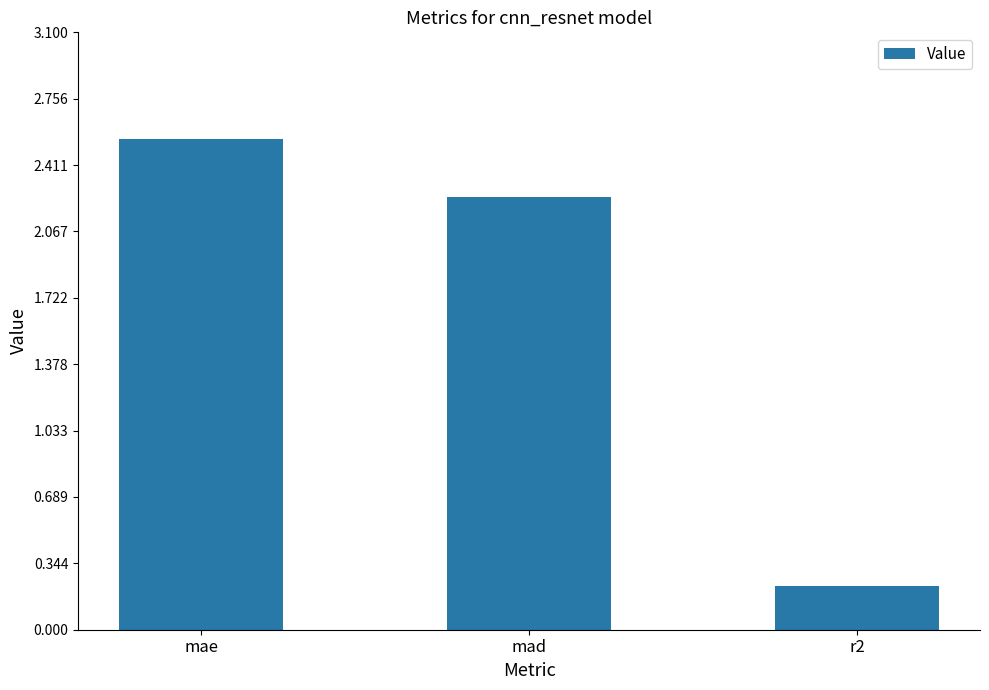

Where does the data first go above 2?

mae